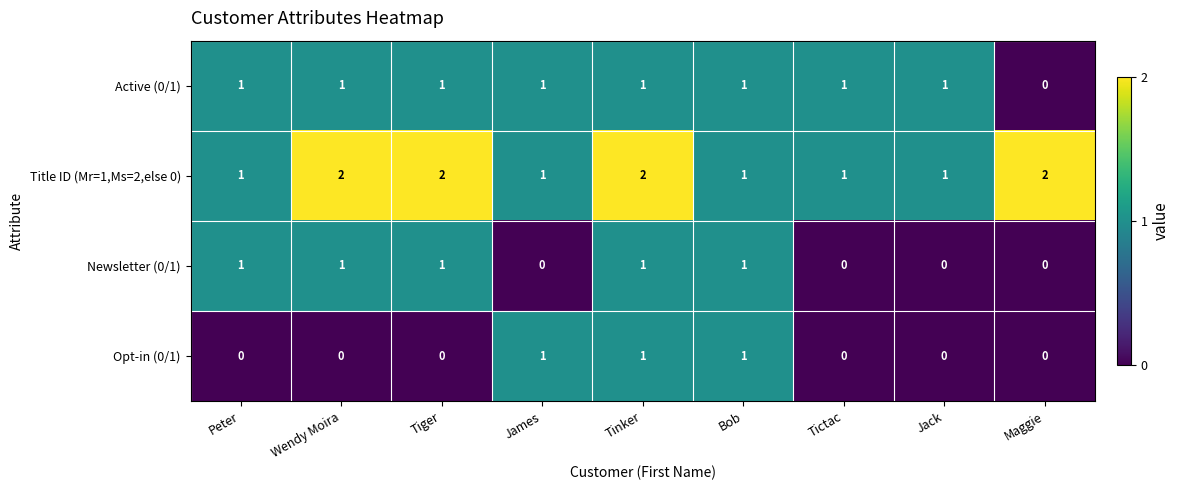

Count the Active (0/1) values in the range 1 to 2.

8